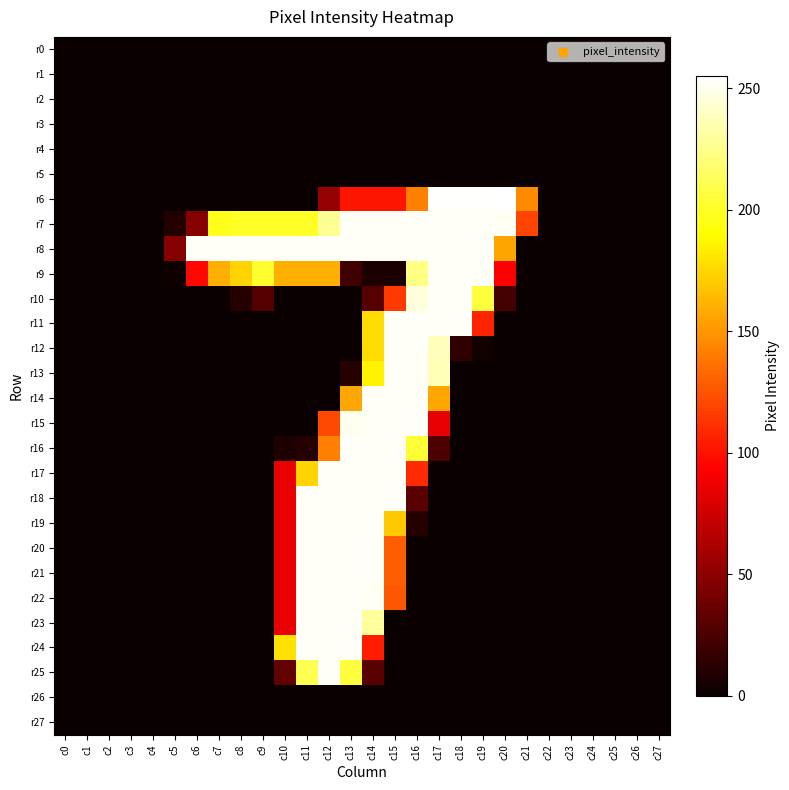

At how many categories does at least one series exceed 245?

15